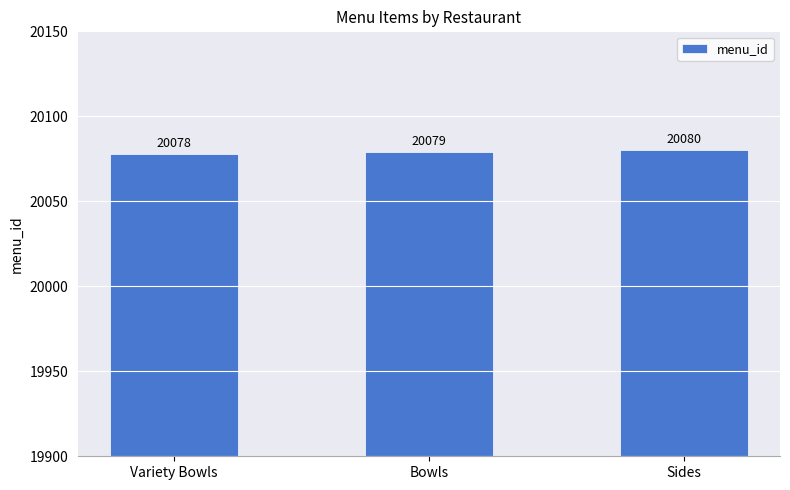

Which category has the highest value across all series?

Sides